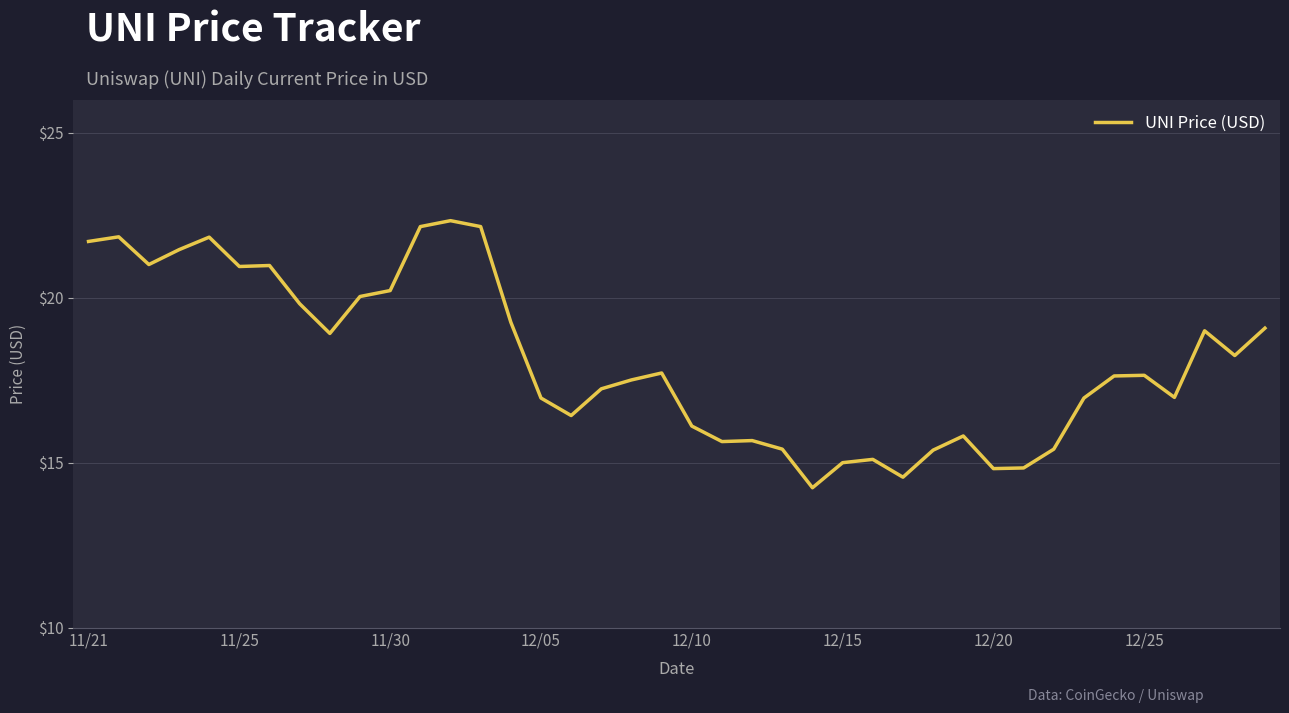

What is the smallest value displayed?

14.2